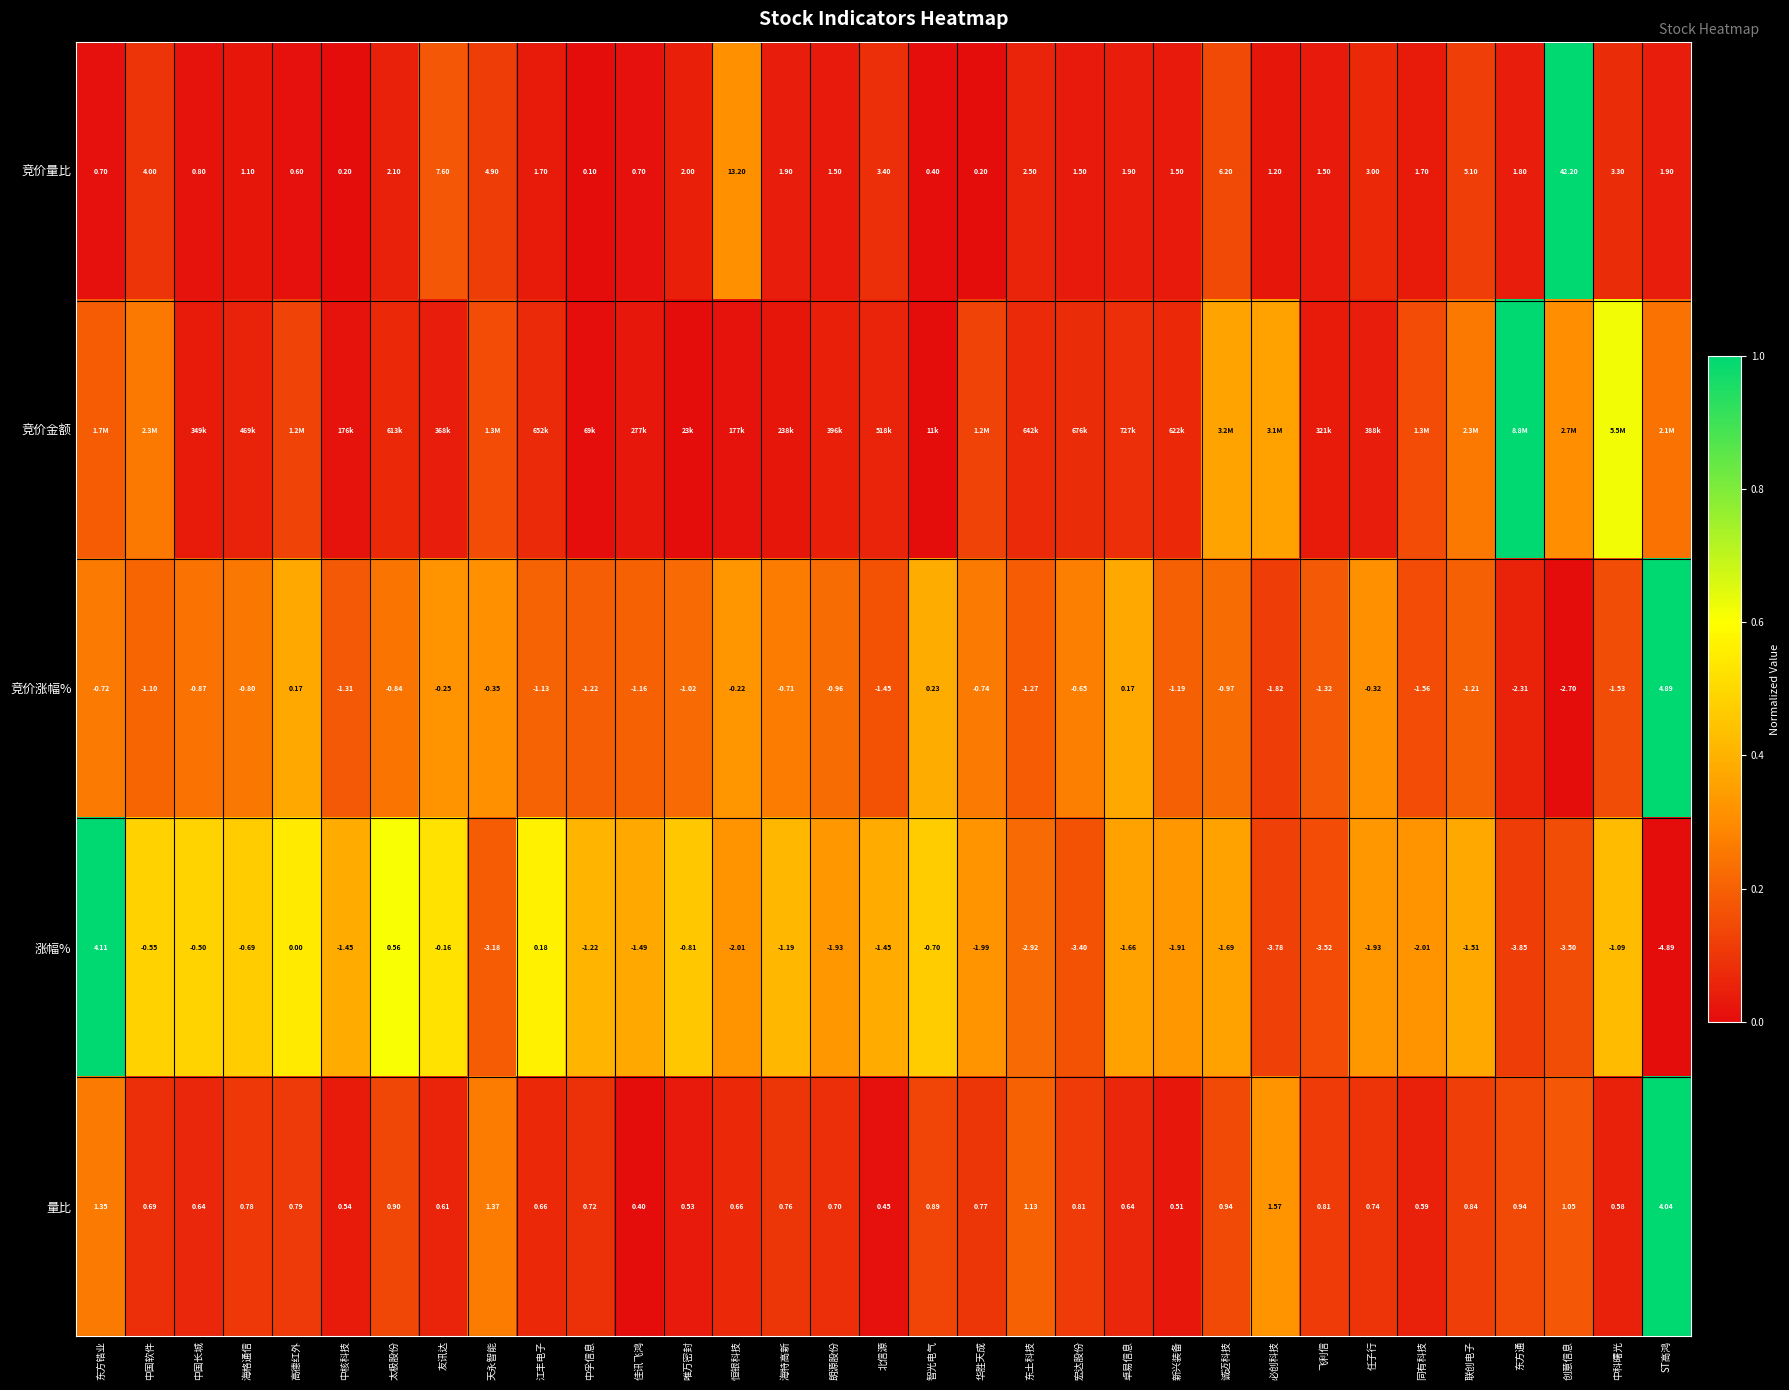

Is the value of 涨幅% at 高德红外 greater than the value of 量比 at 诚迈科技?

No